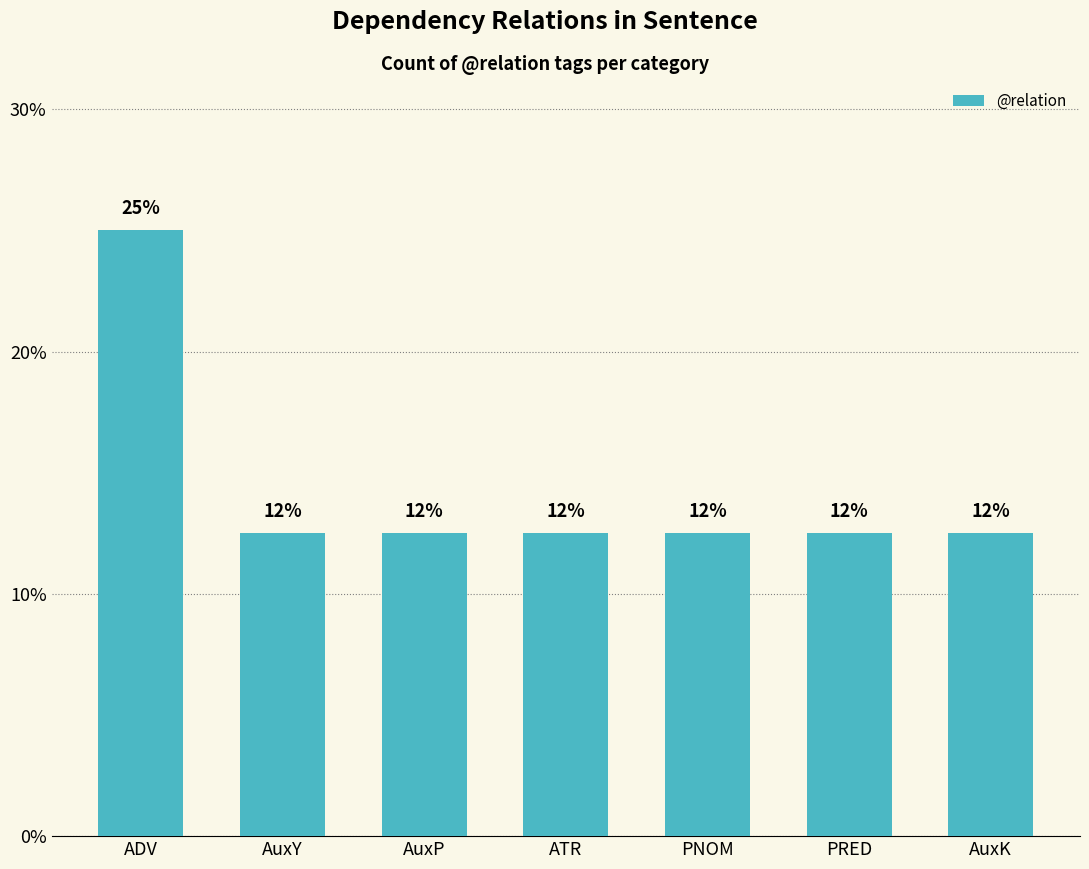

What is the approximate value at ATR?

12.5